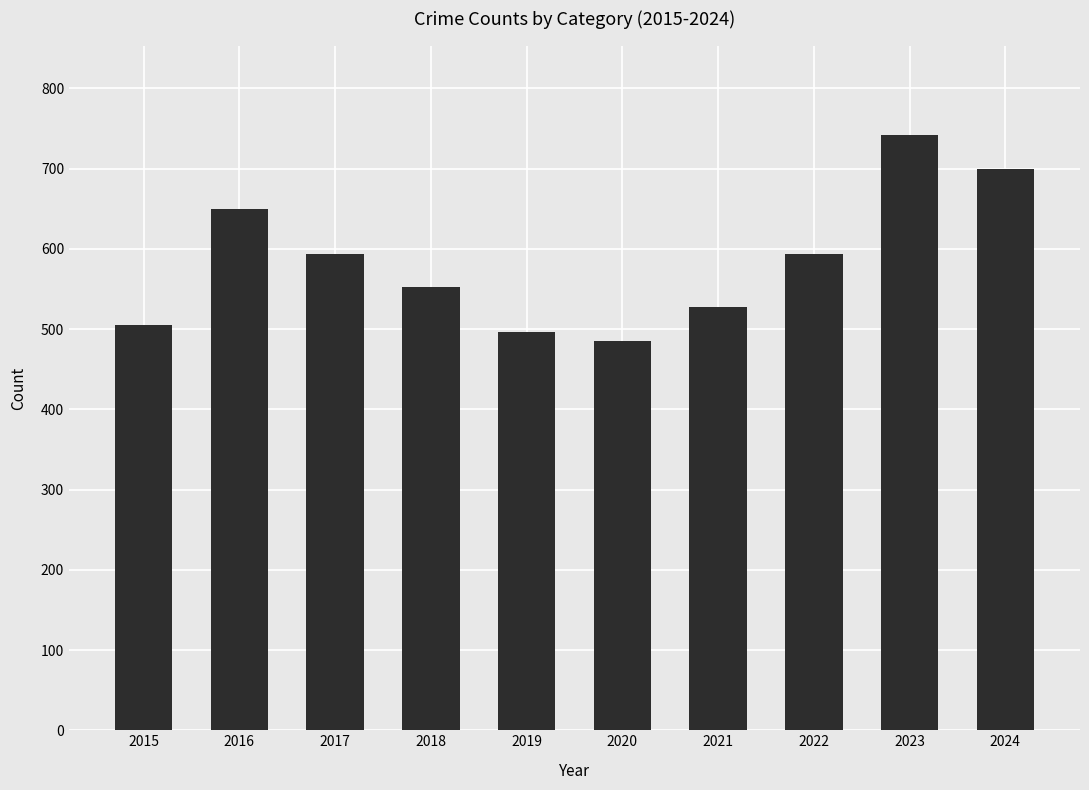

How many bars are there in total?

10